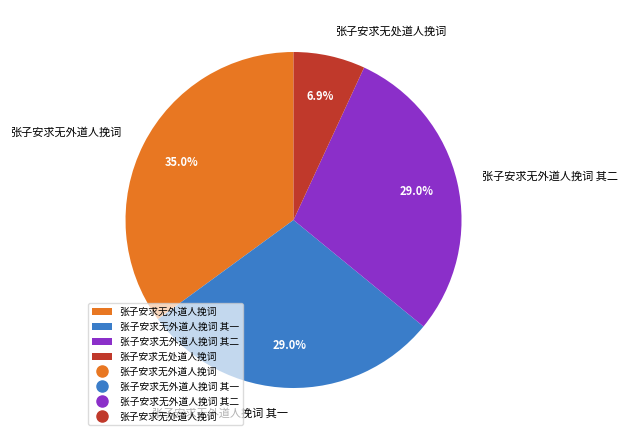

To the nearest percent, what portion does 张子安求无外道人挽词 represent?

35%